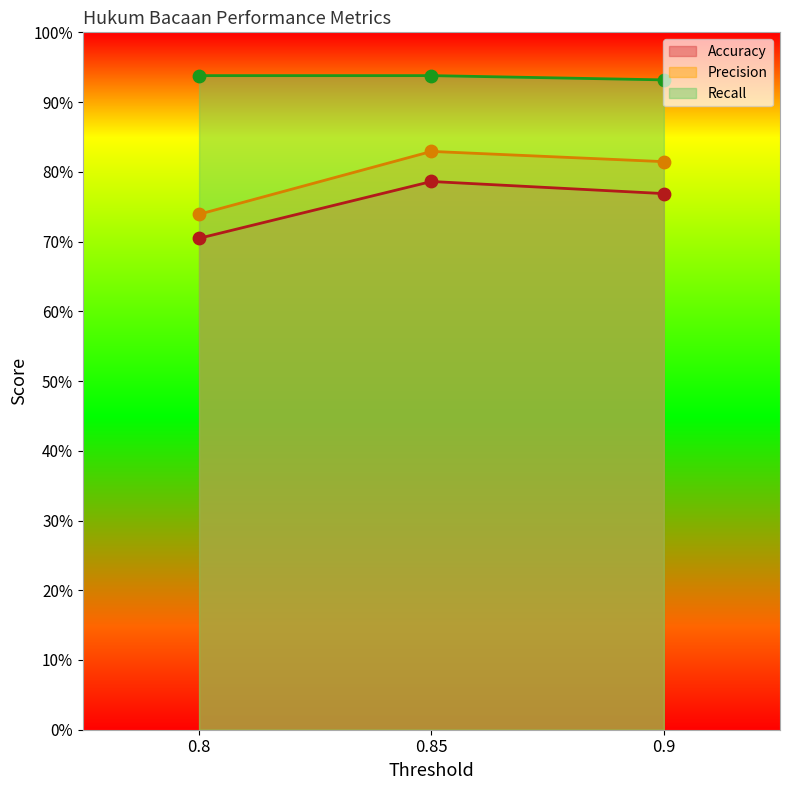

At which category is the sum across all series the highest?

0.85